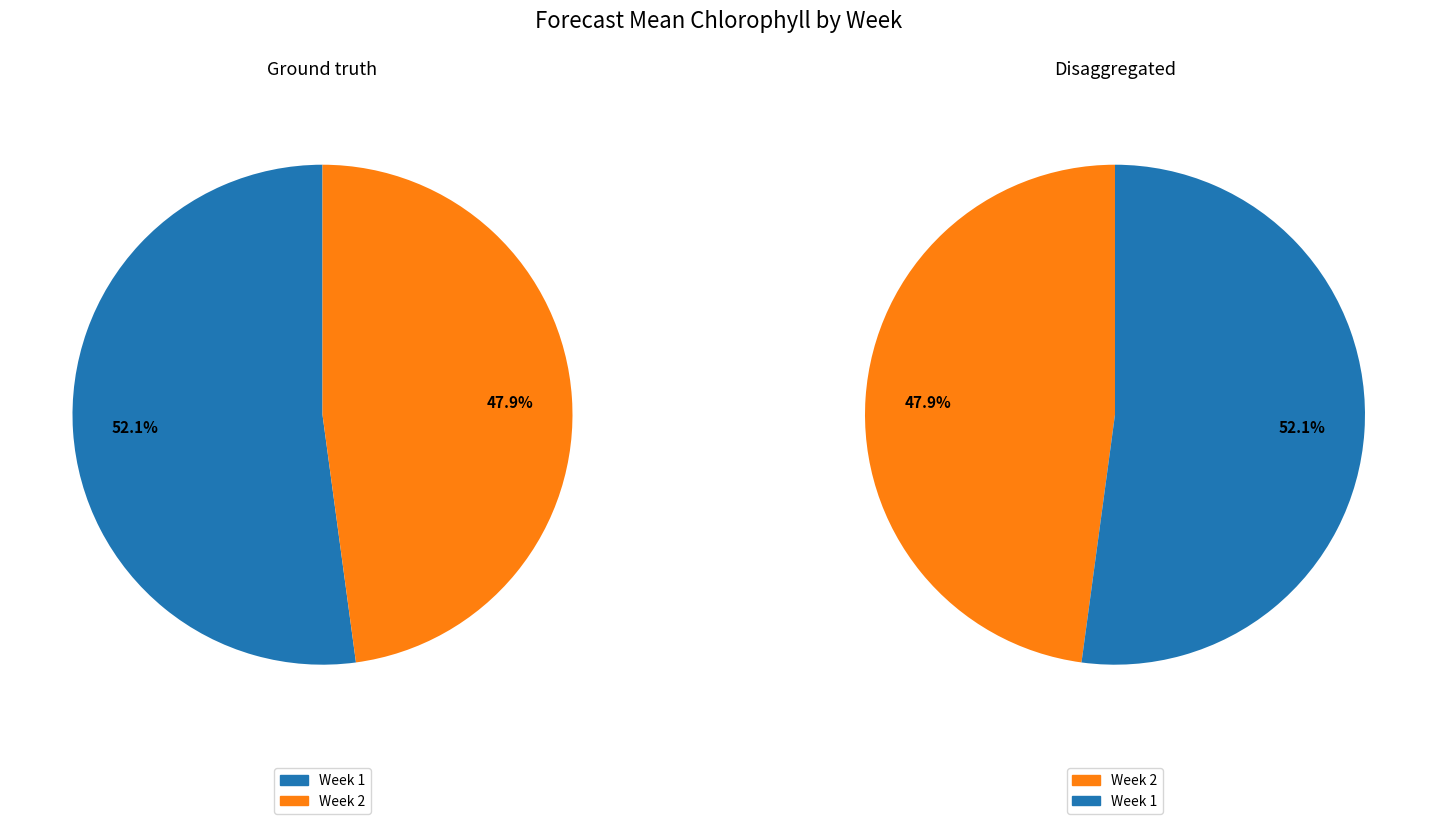

Rank the categories by value from highest to lowest.

Week 1, Week 2